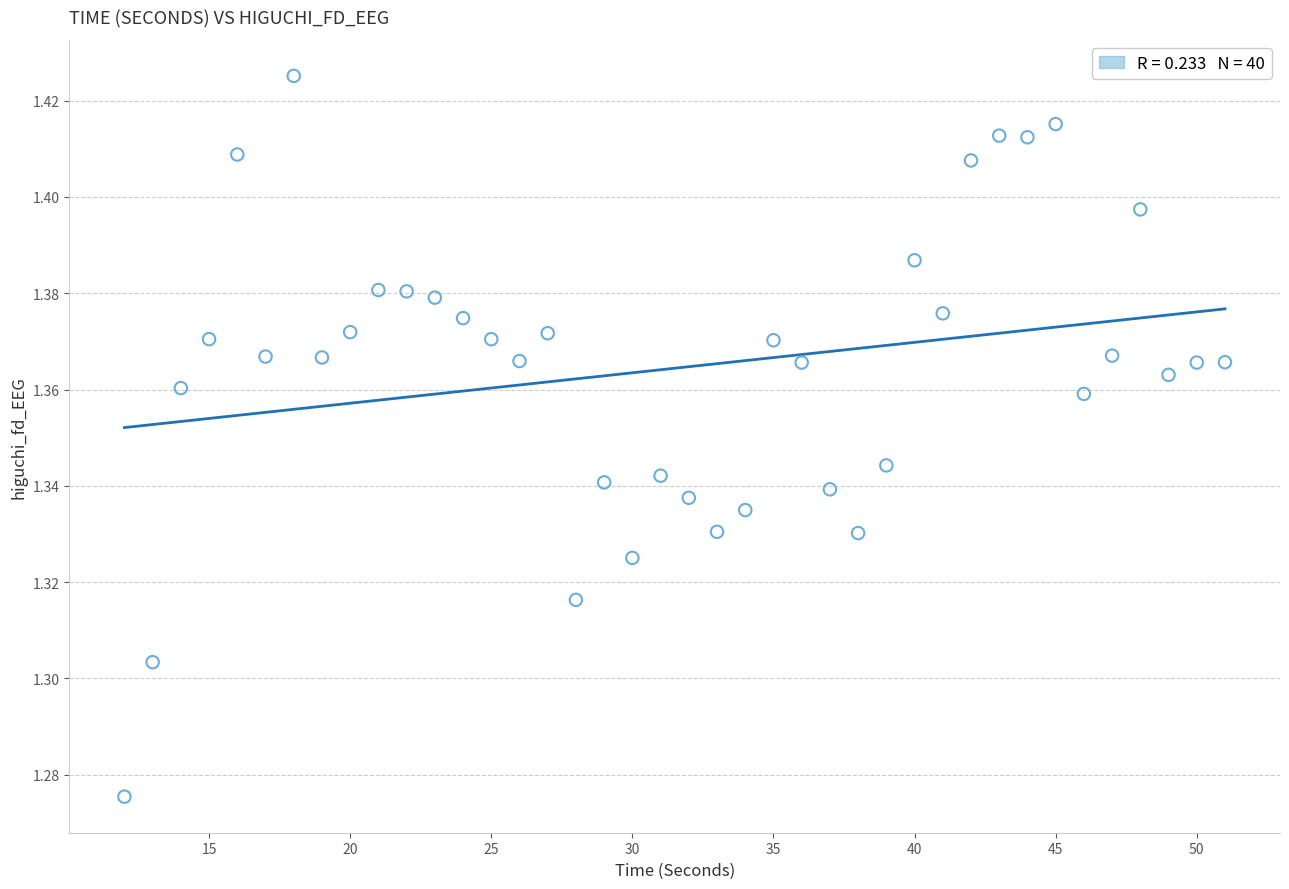

What is the range of X values (max minus min)?

39.0